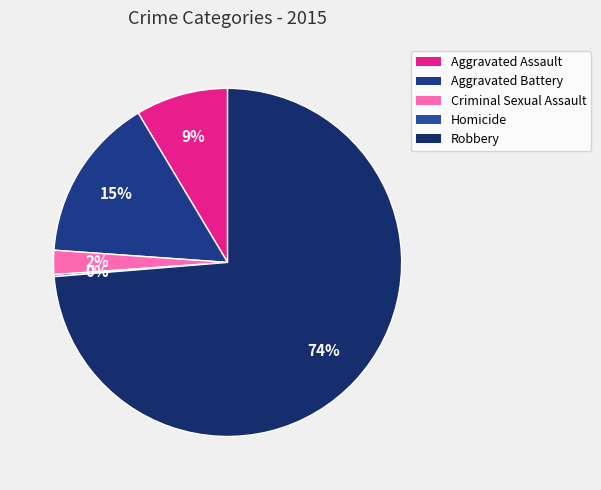

How many segments does this pie chart have?

5